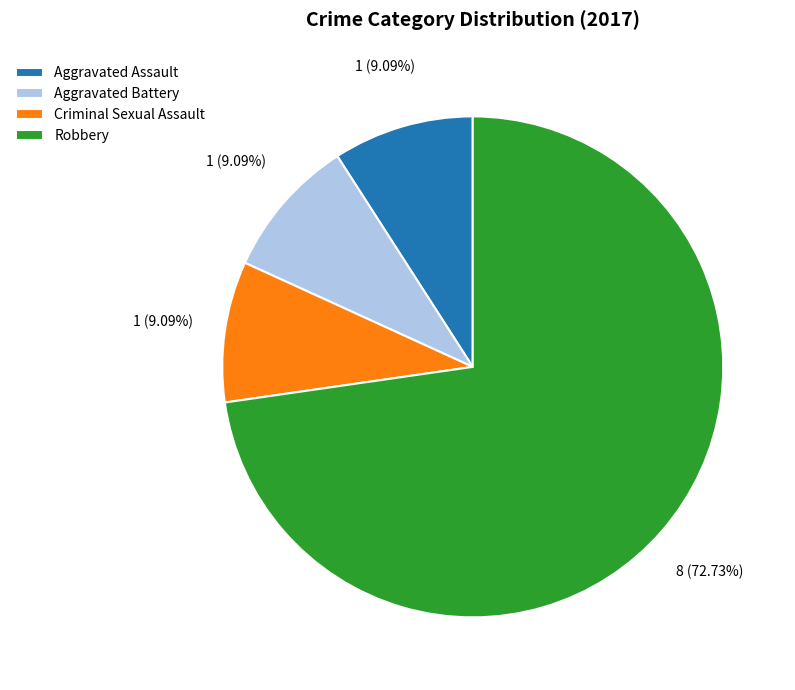

What is the largest slice in the pie chart?

Robbery